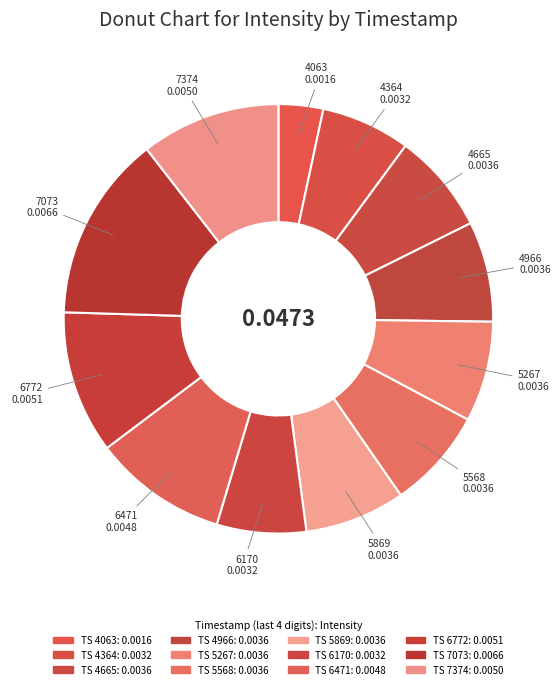

How many slices are in this pie chart?

12